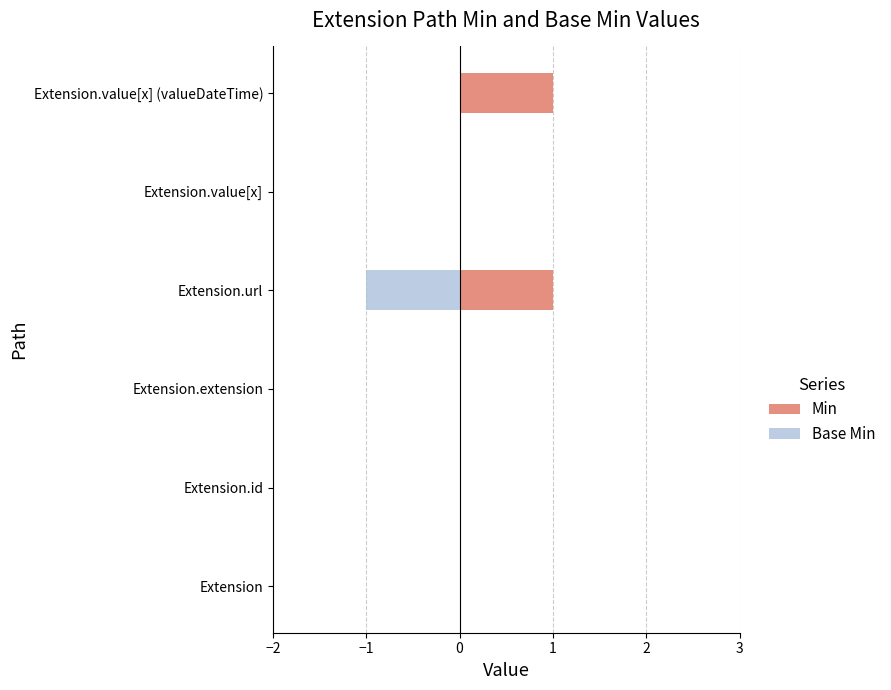

How many groups of bars are there?

6